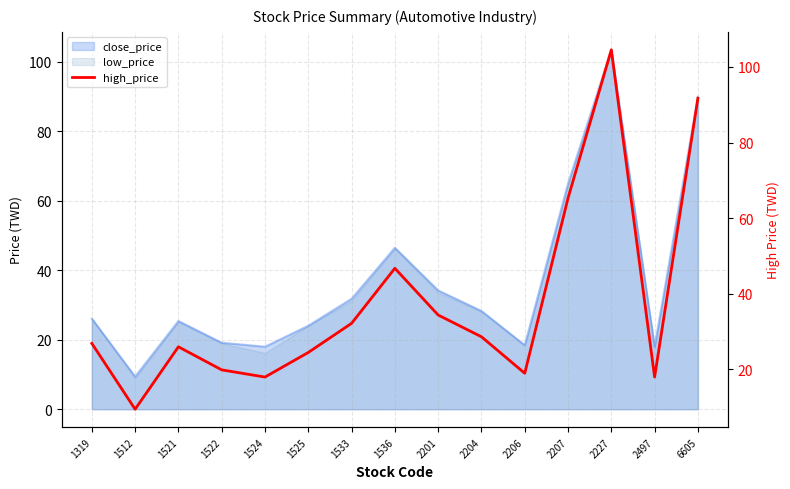

How many data points are less than 26?

6